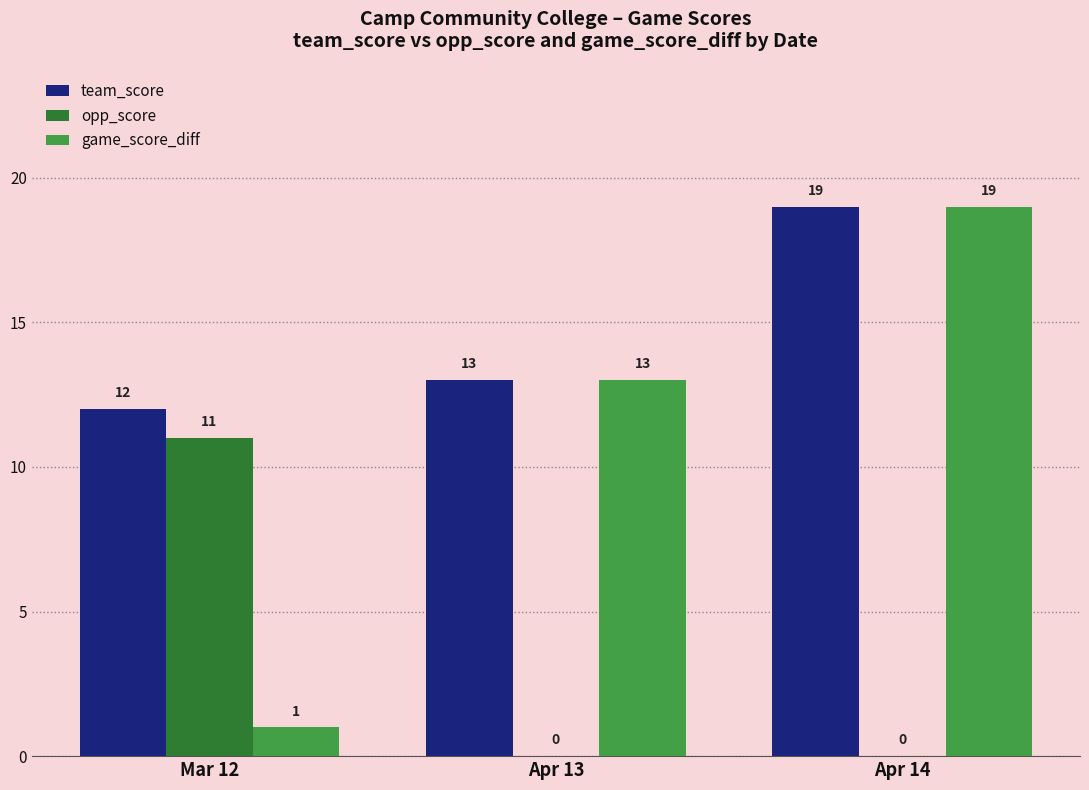

What is the sum of the game_score_diff values at Mar 12 and Apr 13?

14